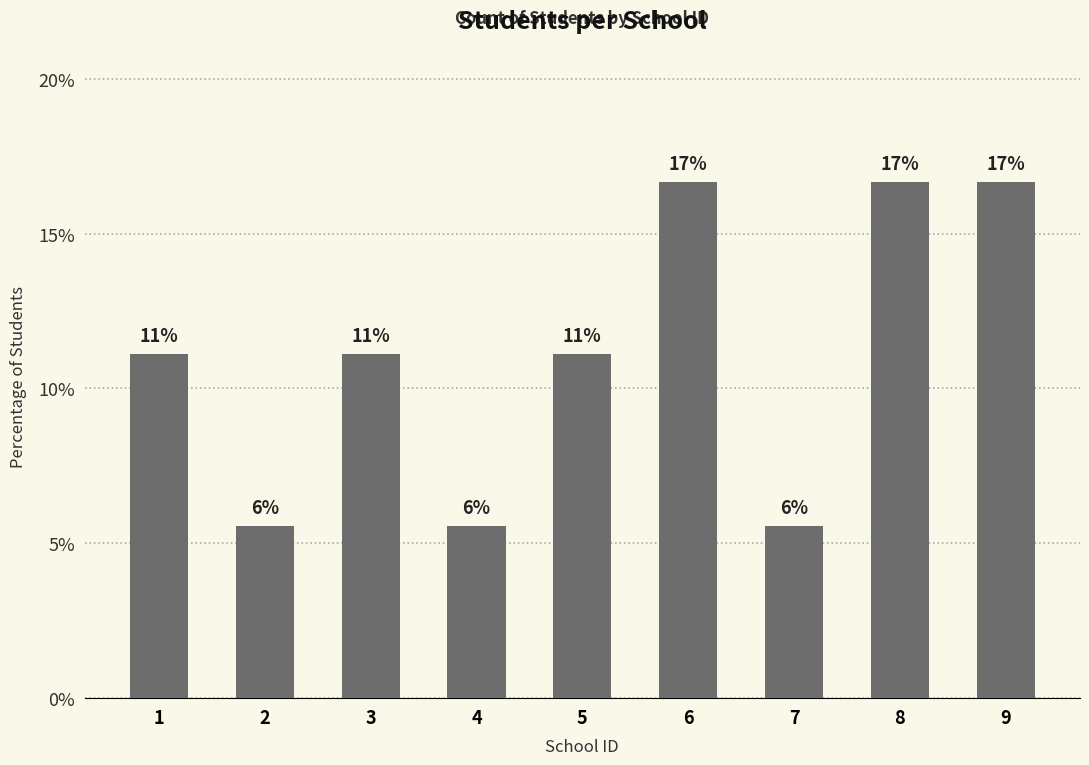

How many bars are there in total?

9